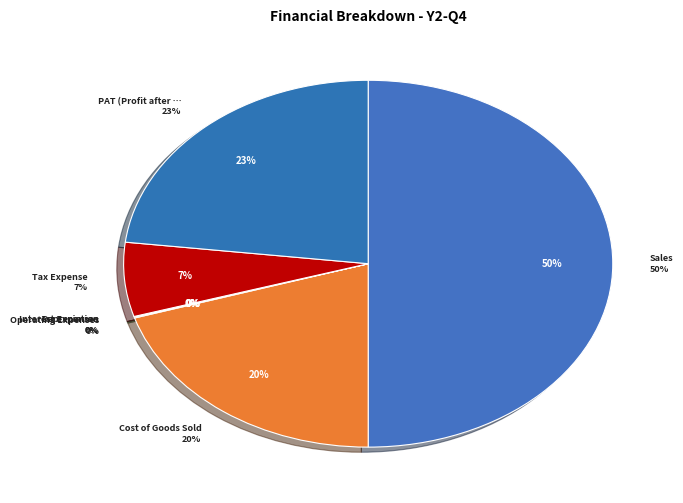

Which has a higher value, Tax Expense or Operating Expenses?

Tax Expense